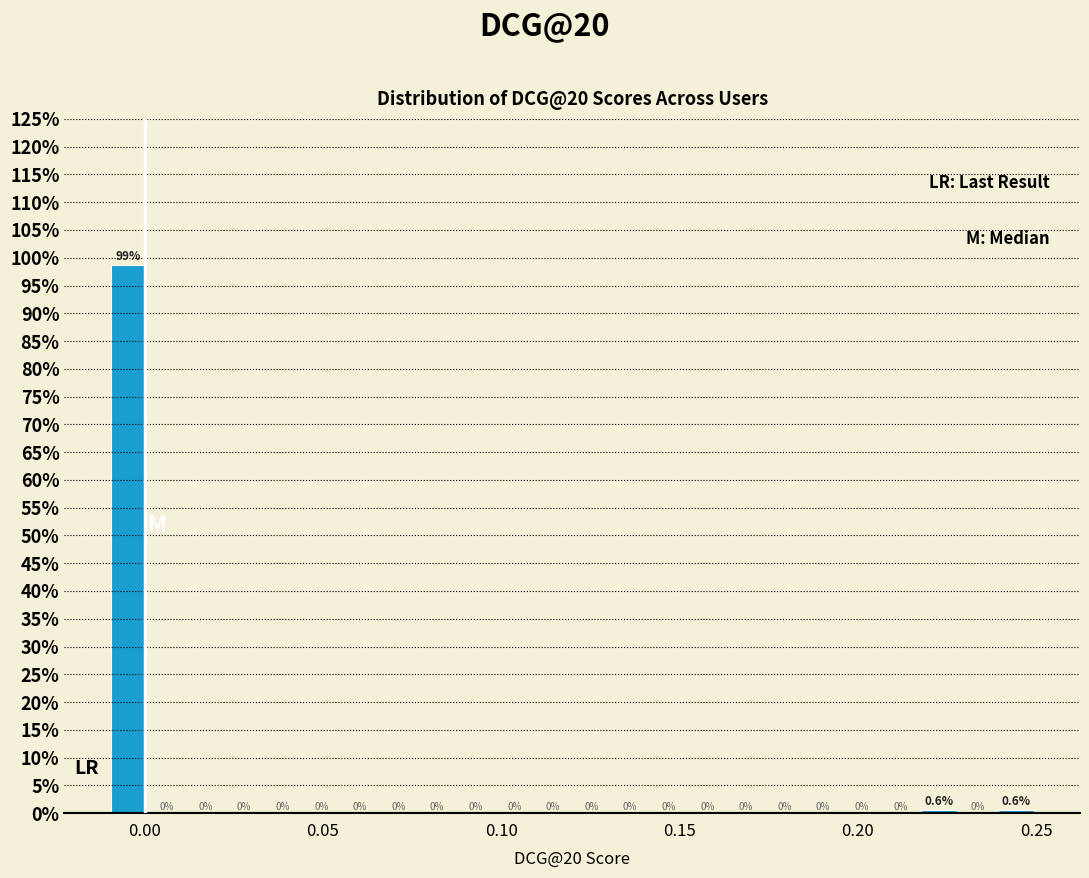

Read against the x-axis, roughly where is the centre of the tallest bar?

-0.005